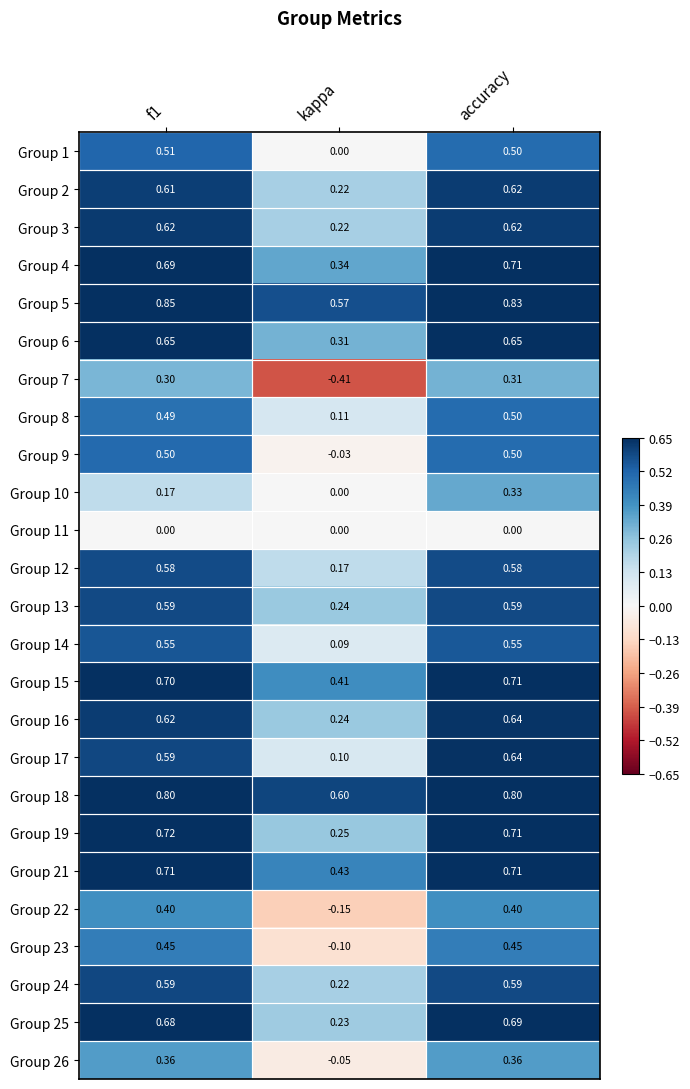

At which label is Group 5 closest to 0?

kappa